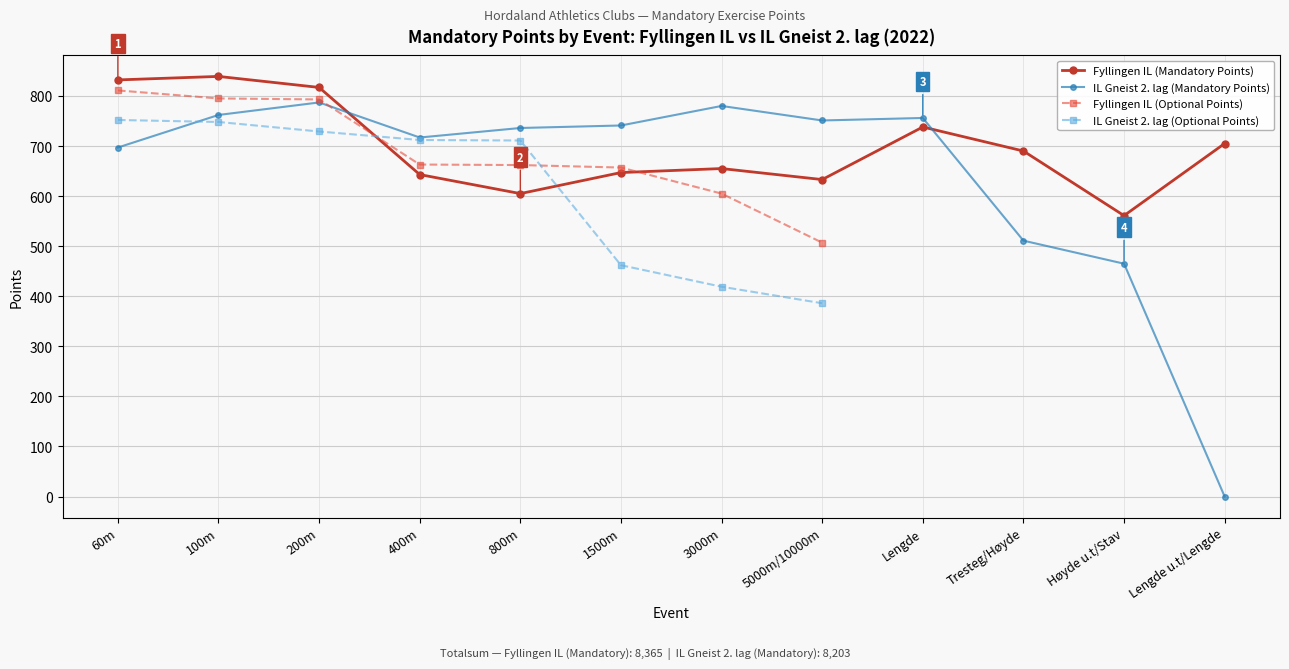

What is the value of the IL Gneist 2. lag (Mandatory Points) point at the 1st from the left?

697